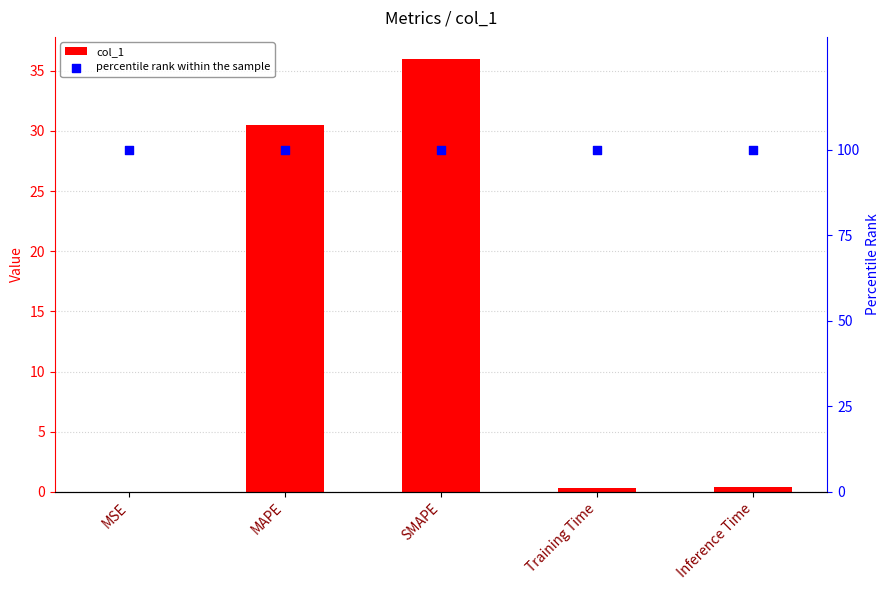

What is the total value across all series at Training Time?

100.3